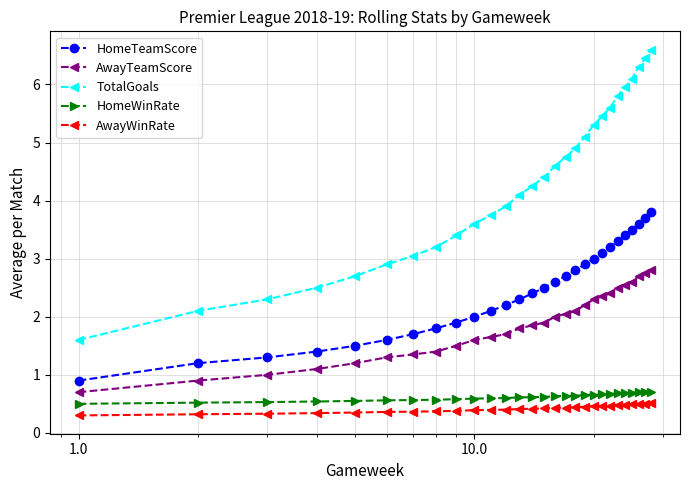

What is the value of the TotalGoals point at the 2nd from the left?

2.1